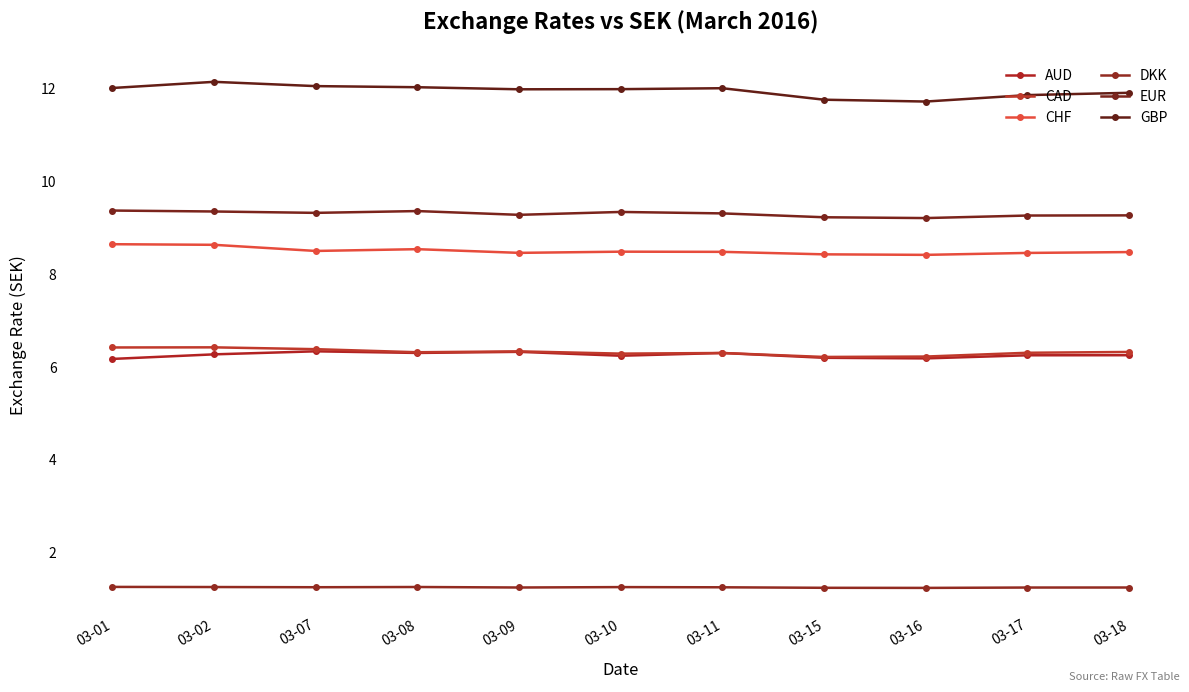

The GBP series shows 12.0 at 03-10. True or false?

True